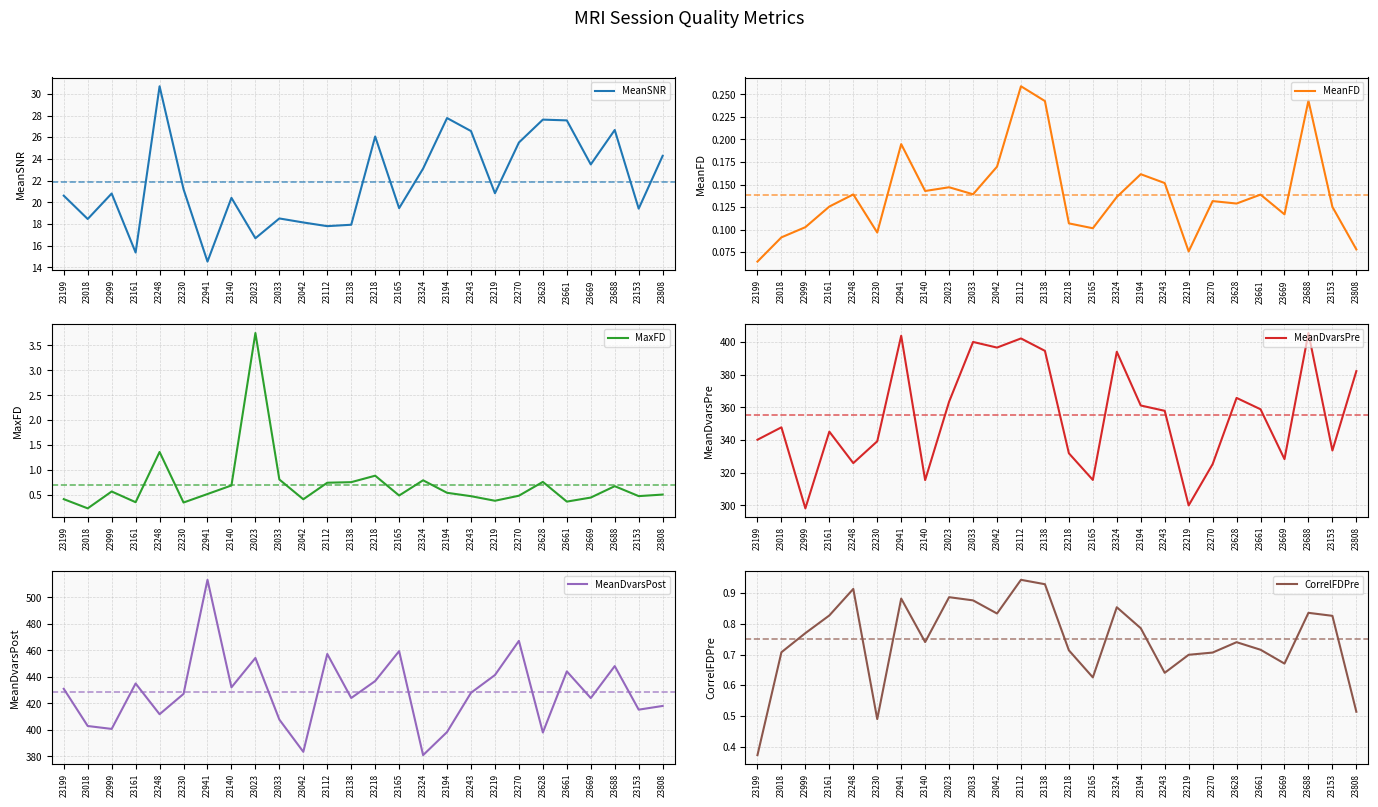

True or false: MaxFD and CorrelFDPre intersect in this chart.

True